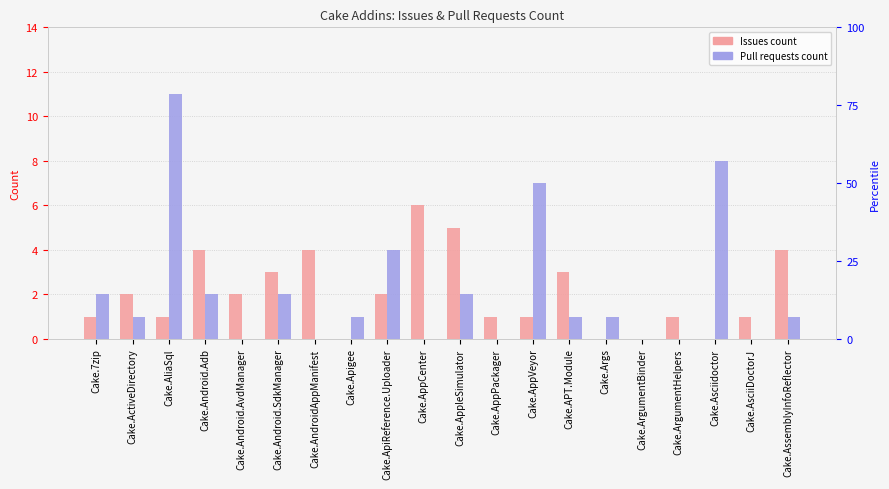

What is the sum of the Pull requests count values at Cake.AppVeyor and Cake.AsciiDoctorJ?

7